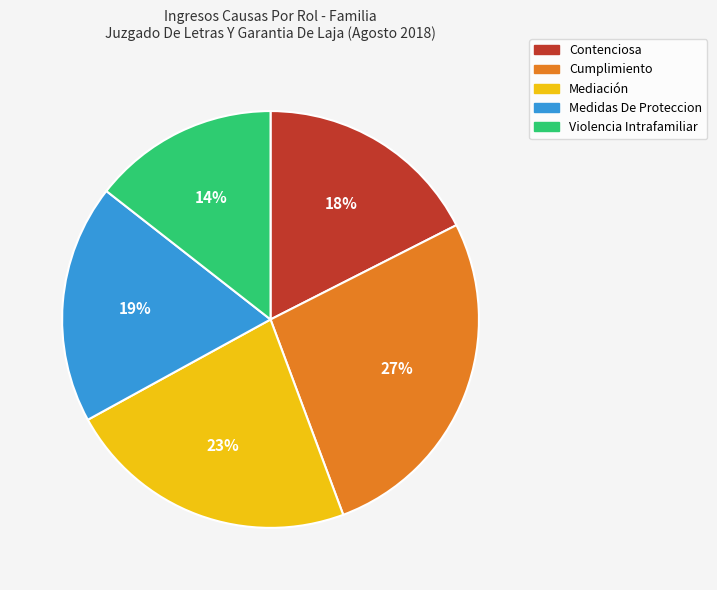

What percentage is the Medidas De Proteccion slice, to the nearest percent?

19%